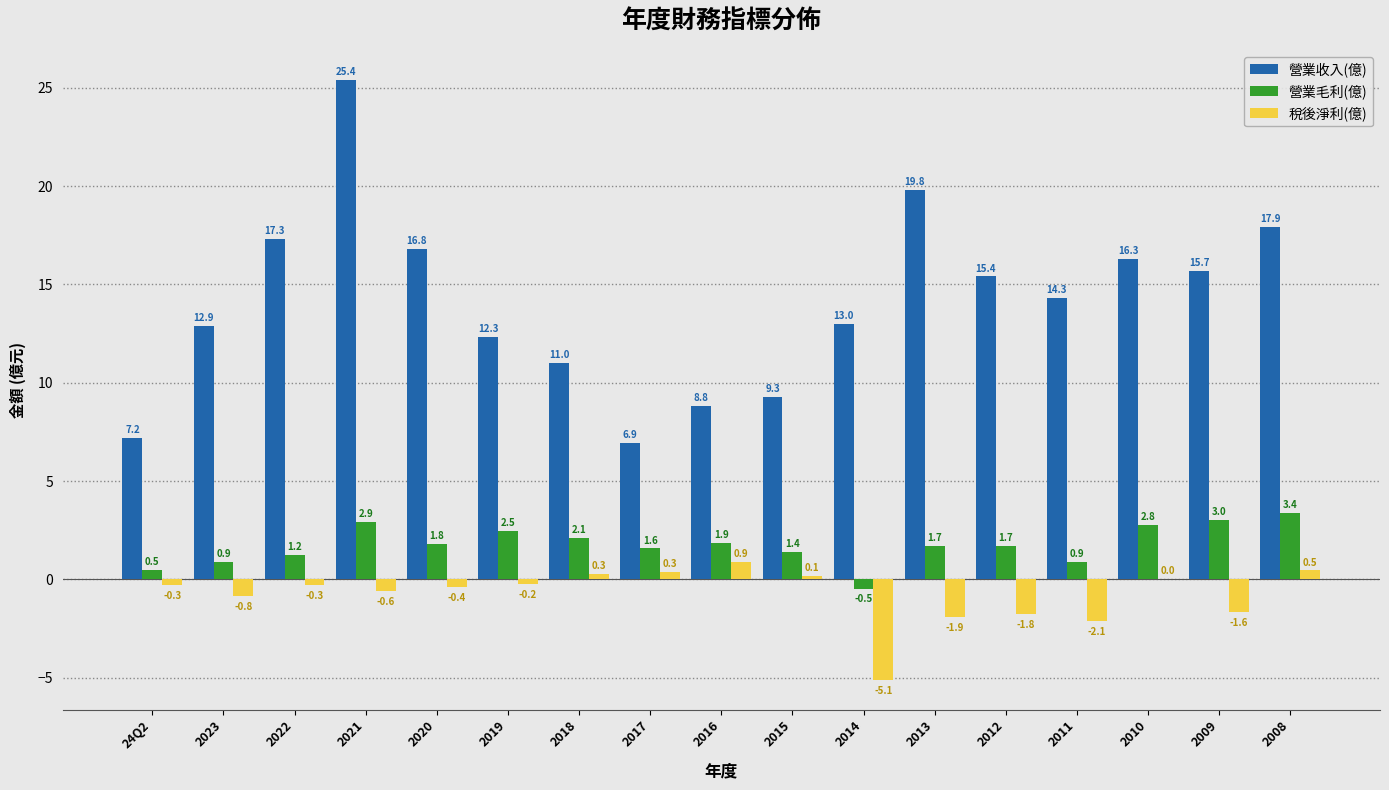

What is the highest value of the 營業收入(億) series?

25.4